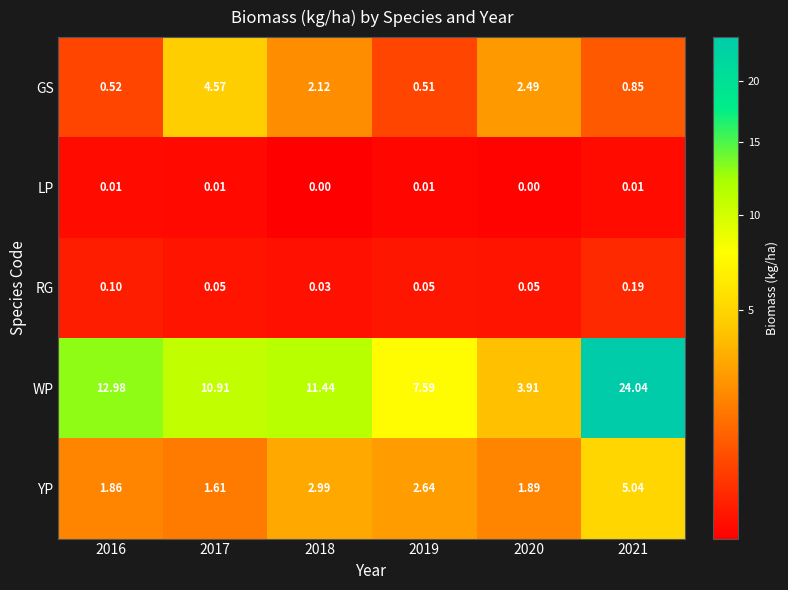

What is the difference between the highest and lowest values at 2021?

24.0